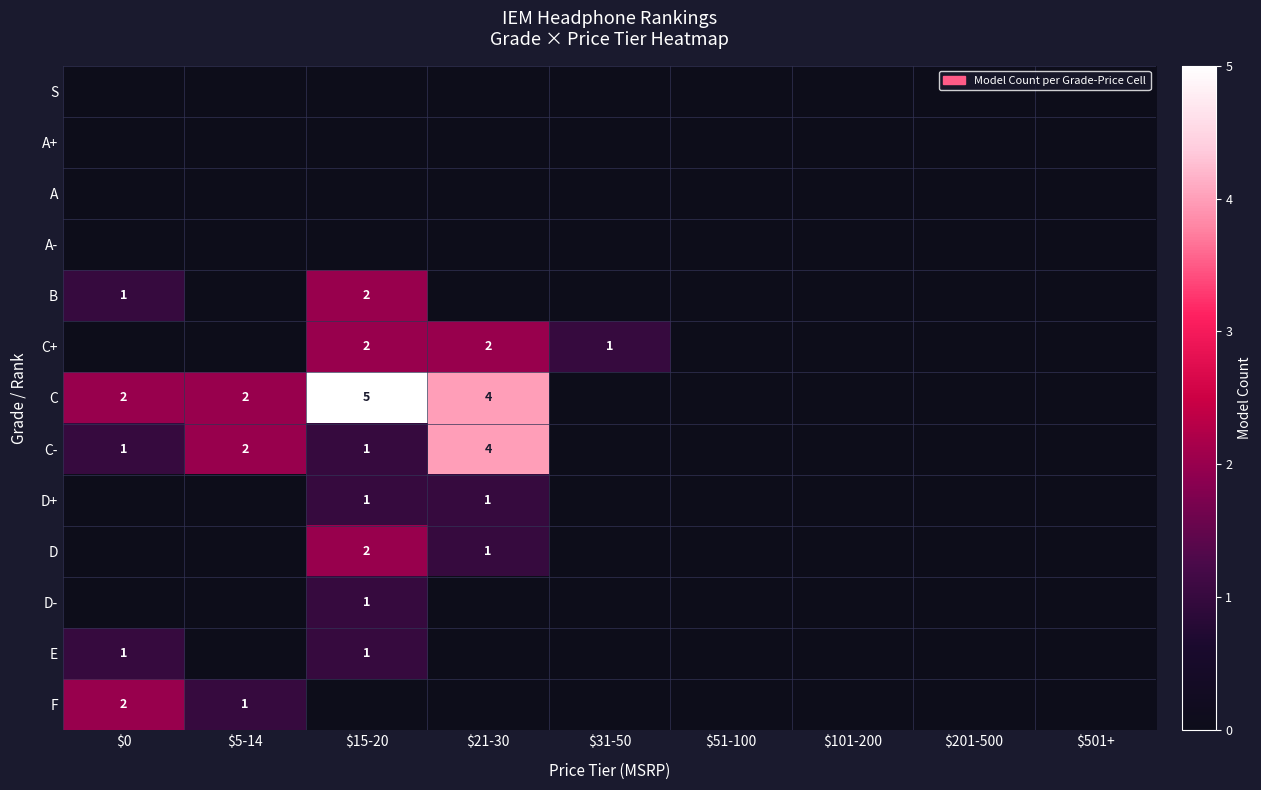

The value of C at $0 is 1. True or false?

False